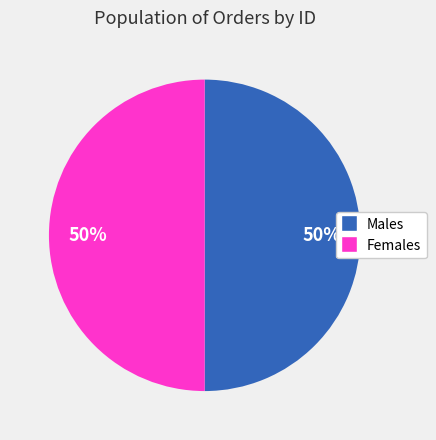

Approximately how many times larger is the value at Males compared to Females?

1.0